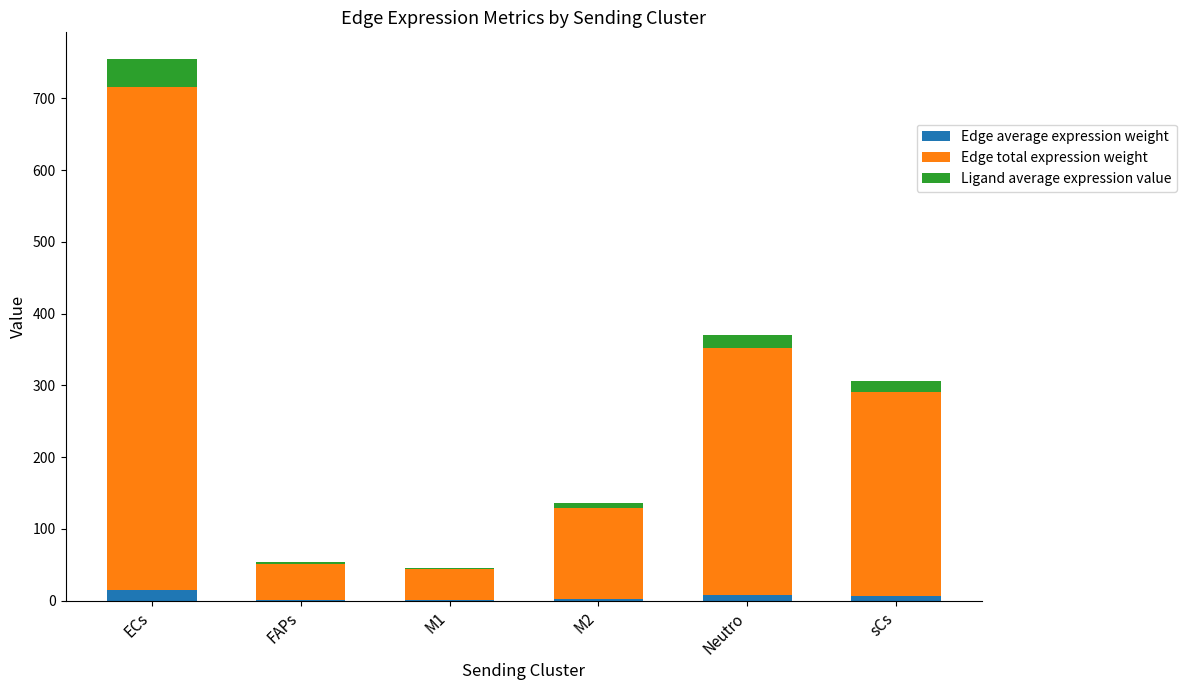

Are the bars grouped side by side (vs. stacked)?

No